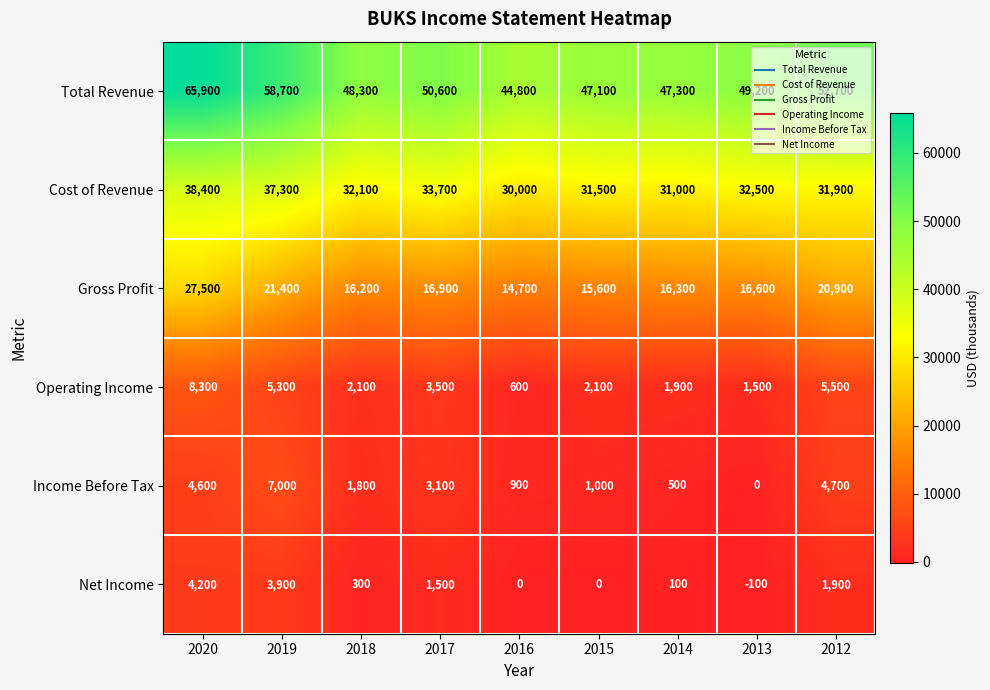

At which category is the sum across all series the highest?

2020